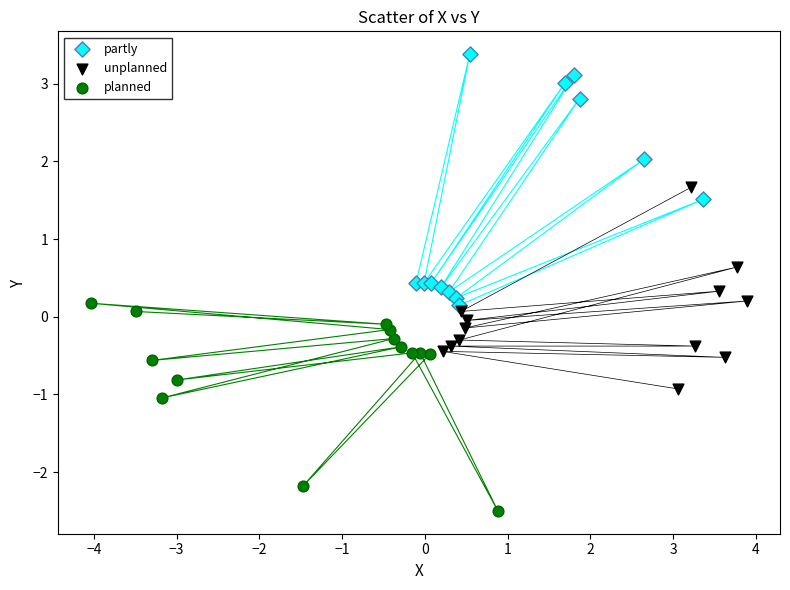

Which series contains the highest Y value?

partly